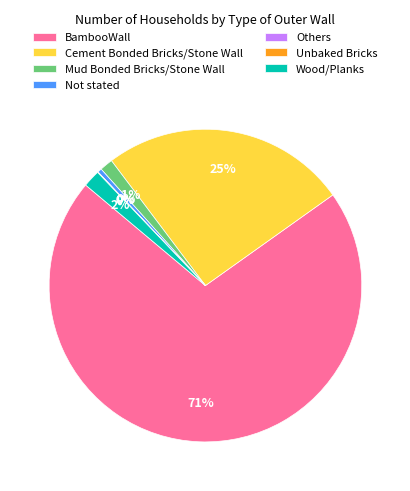

Combined, do Mud Bonded Bricks/Stone Wall and Wood/Planks account for over 50%?

No